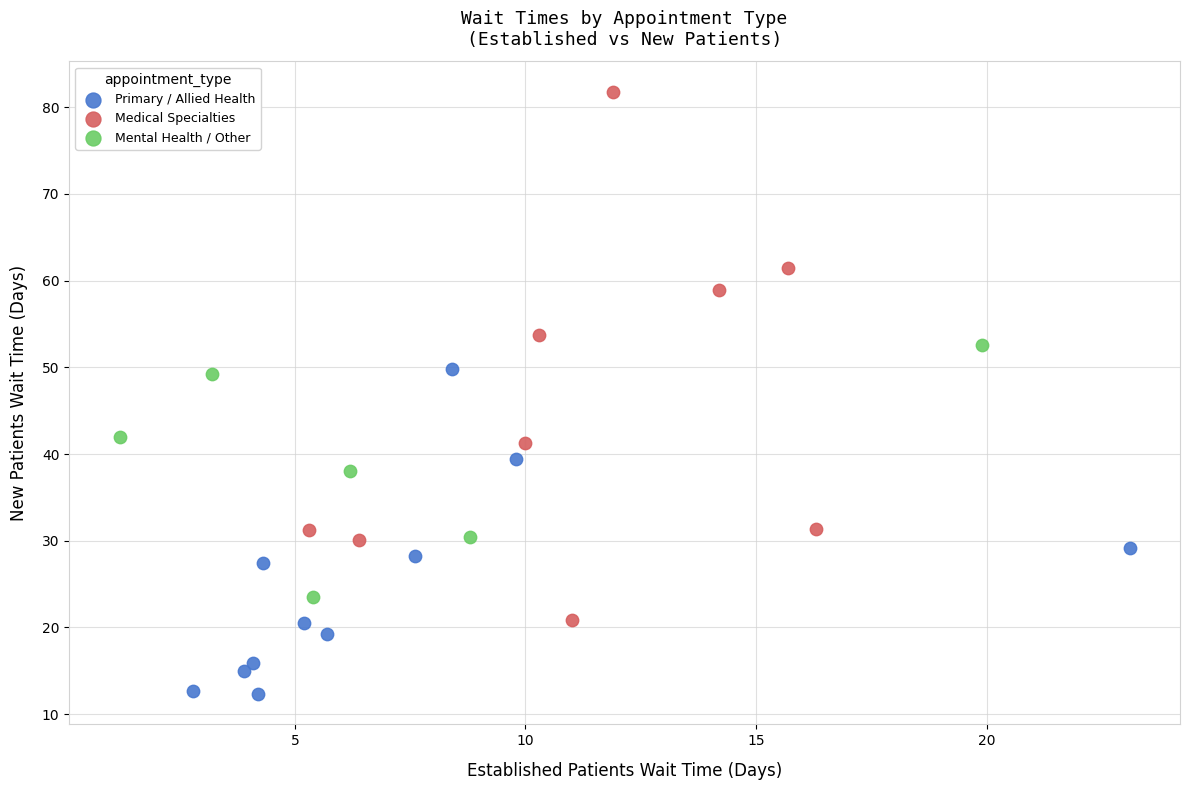

What are all the series names shown in the legend?

Primary / Allied Health, Medical Specialties, Mental Health / Other